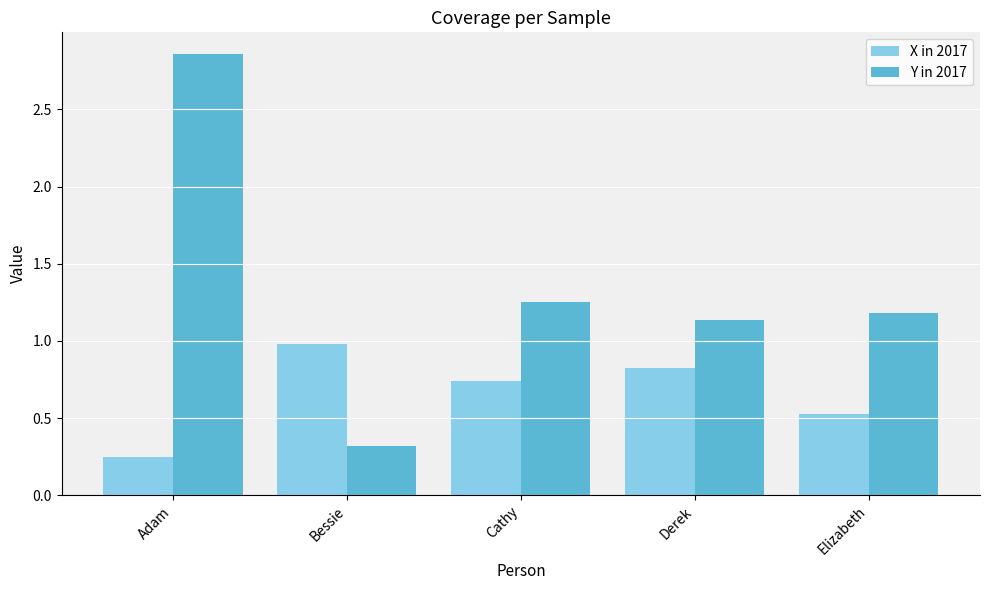

Which series has the largest total across all categories?

Y in 2017